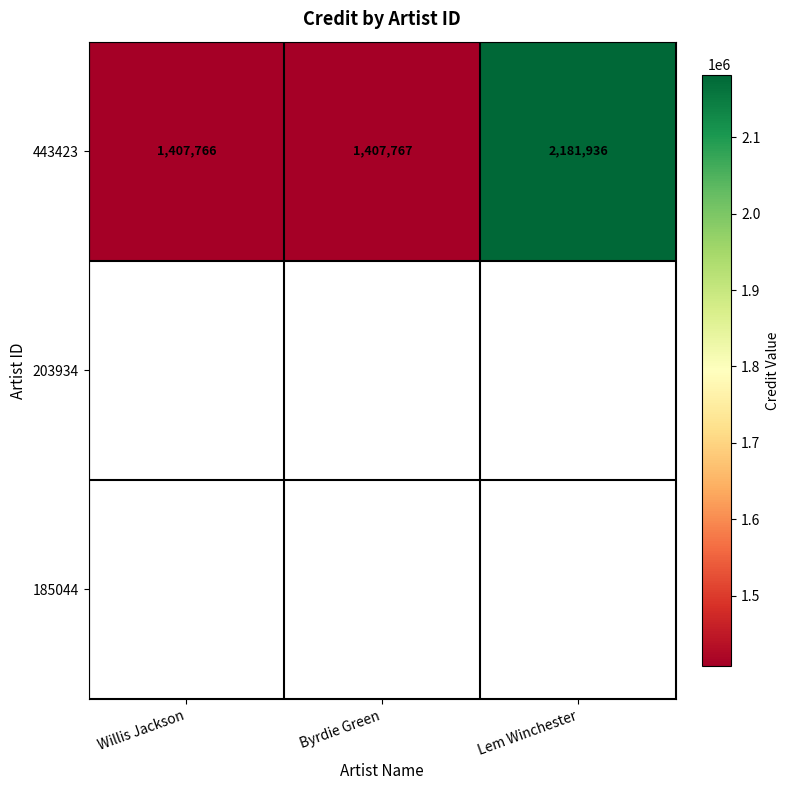

Rank the categories by 443423 value from highest to lowest.

Lem Winchester, Byrdie Green, Willis Jackson